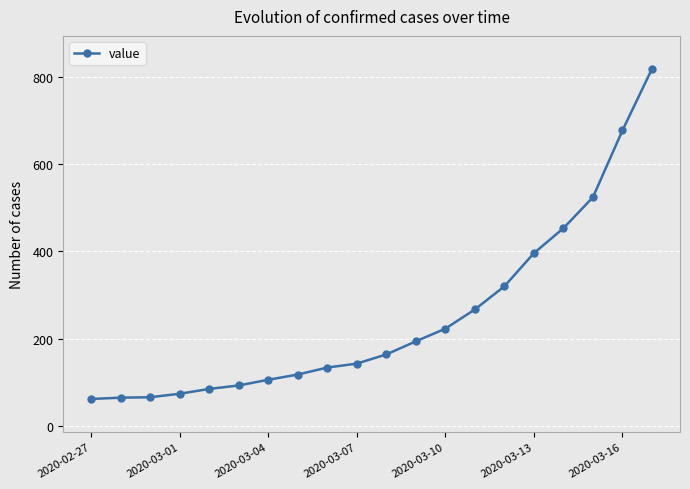

What is the average value?

249